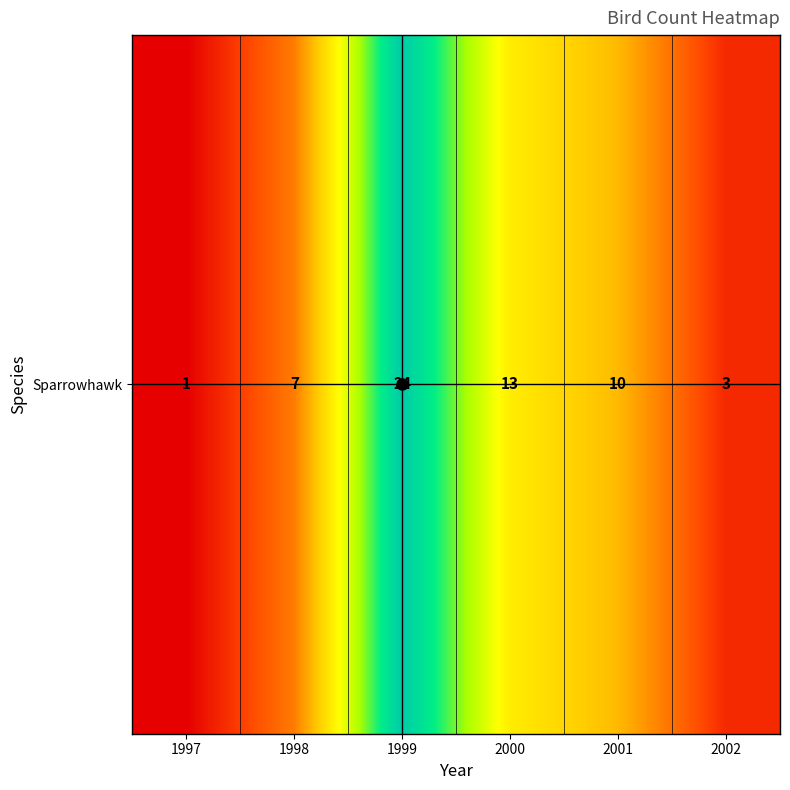

Rank the categories by value from highest to lowest.

1999, 2000, 2001, 1998, 2002, 1997